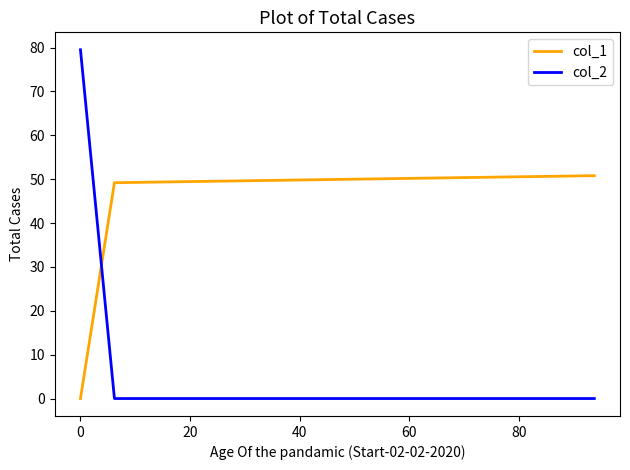

At how many categories does at least one series exceed 4?

3